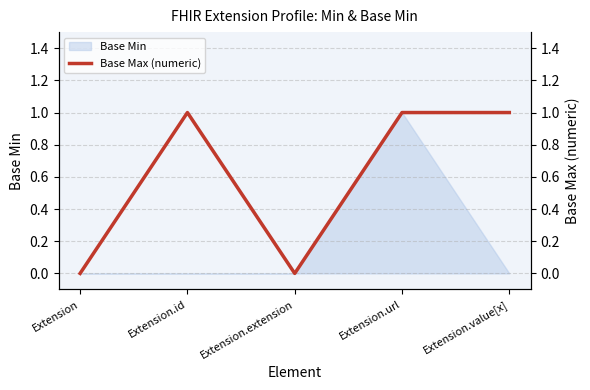

The Base Min series shows 0 at Extension.value[x]. True or false?

True